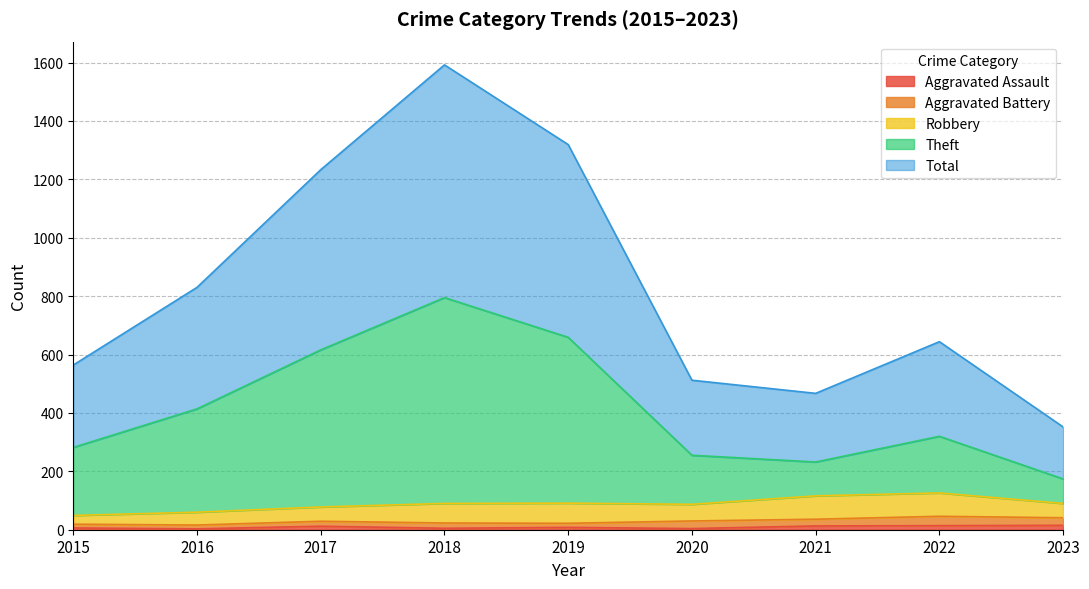

At which label does Aggravated Assault first exceed 8?

2017